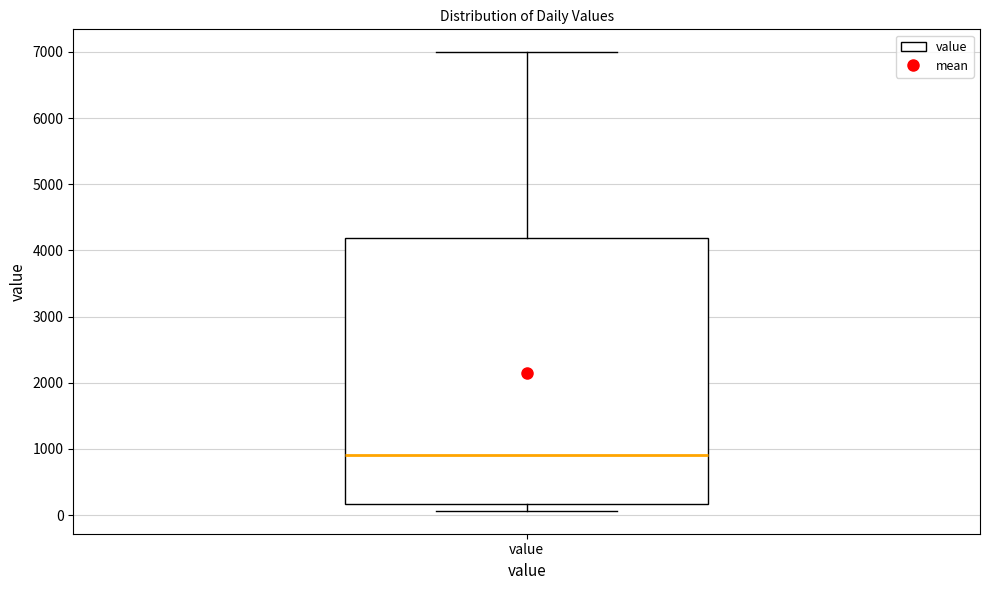

Read this box plot against the y-axis: the position of the median line, the range covered by the box, and the ends of both whiskers. The values are not printed on the chart, so give them approximately, as read against the axis.

median 900, box 200 to 4200, whiskers 100 to 7000